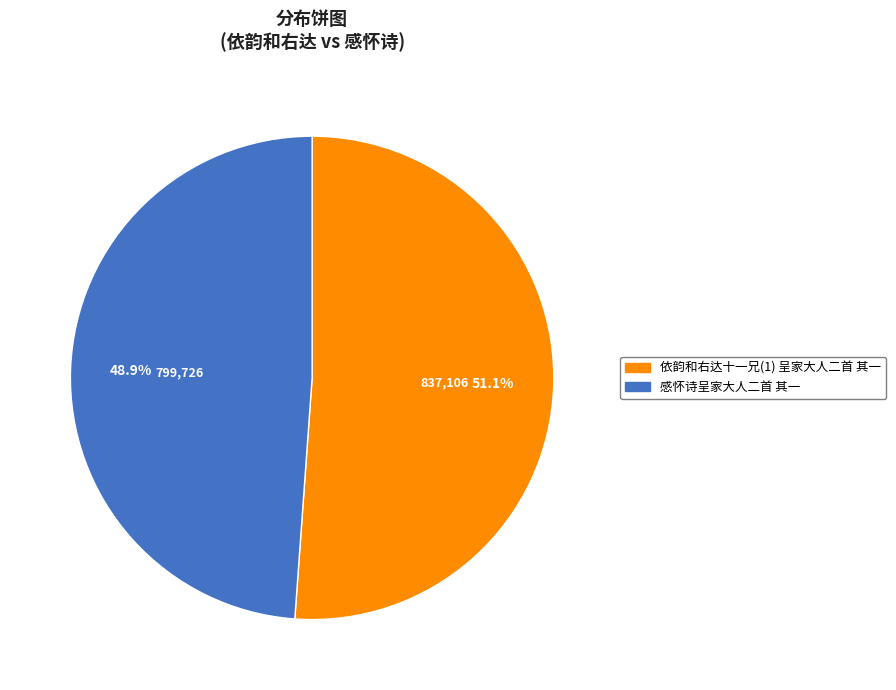

To the nearest percent, what portion does 感怀诗呈家大人二首 其一 represent?

49%